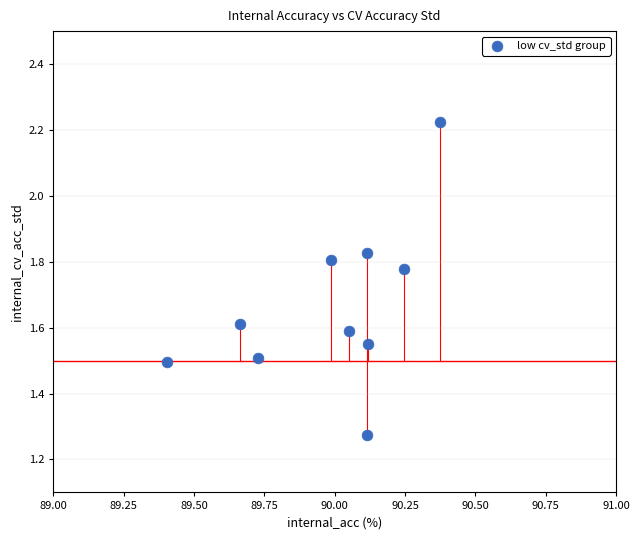

What is the average Y value?

1.7